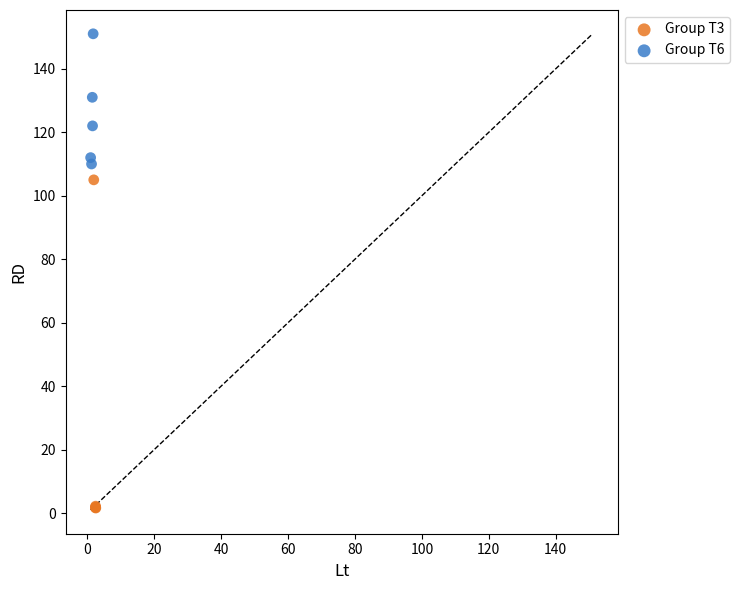

Which series contains the highest Y value?

Group T6